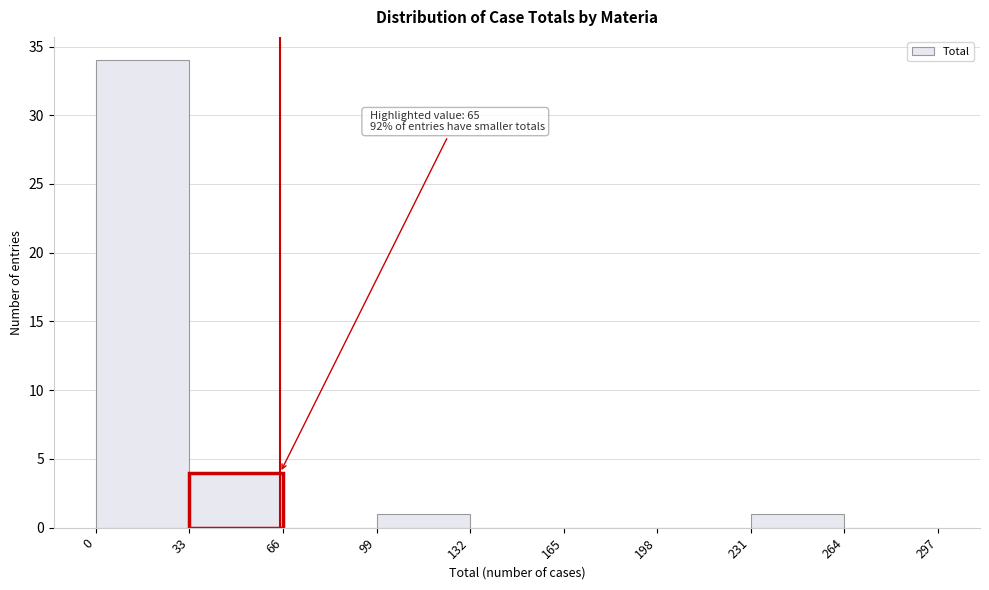

Over which range of the x-axis is the bar tallest?

0 to 33